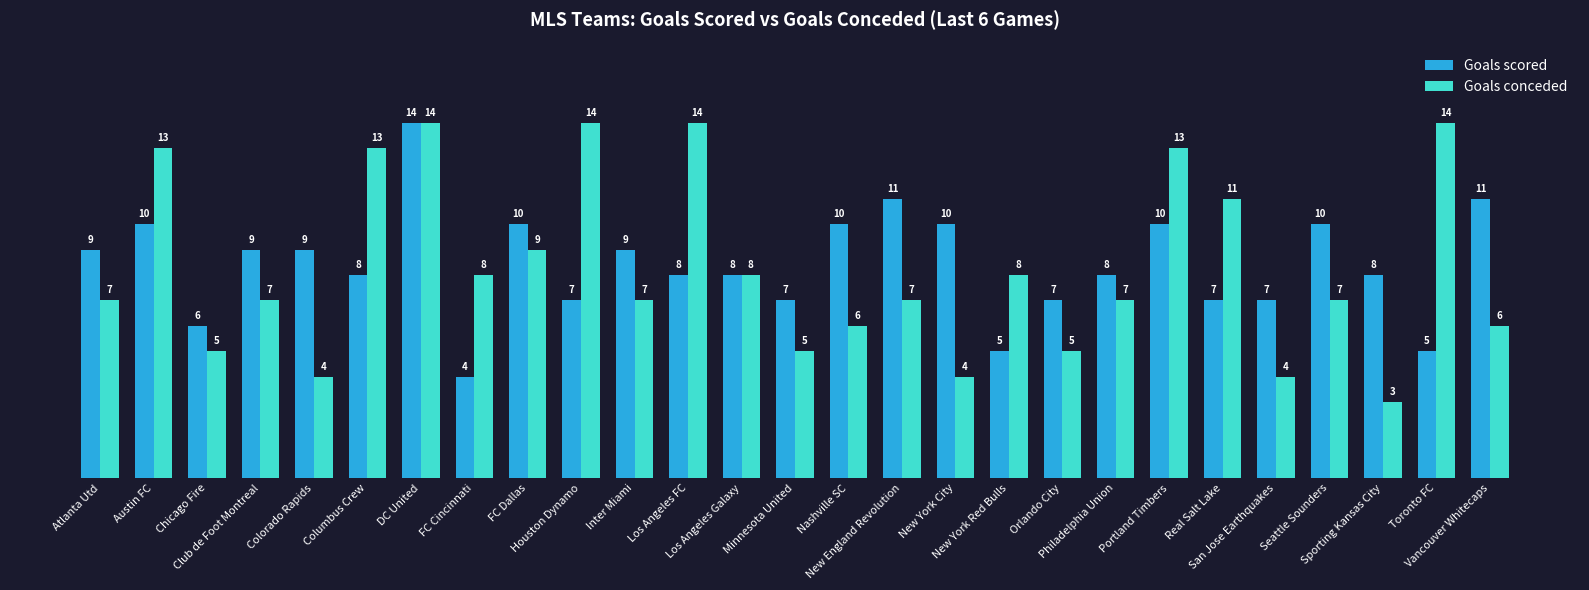

Is it true that Goals scored equals 12 at Club de Foot Montreal?

False